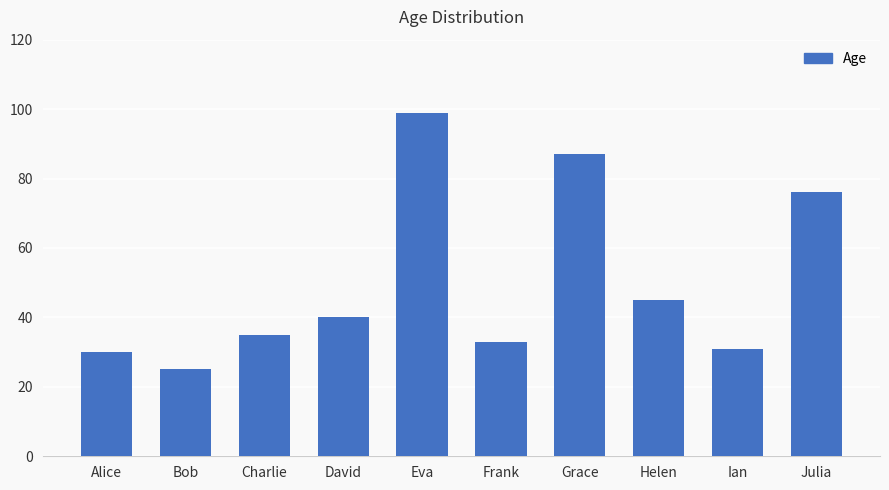

Rank the categories by value from lowest to highest.

Bob, Alice, Ian, Frank, Charlie, David, Helen, Julia, Grace, Eva